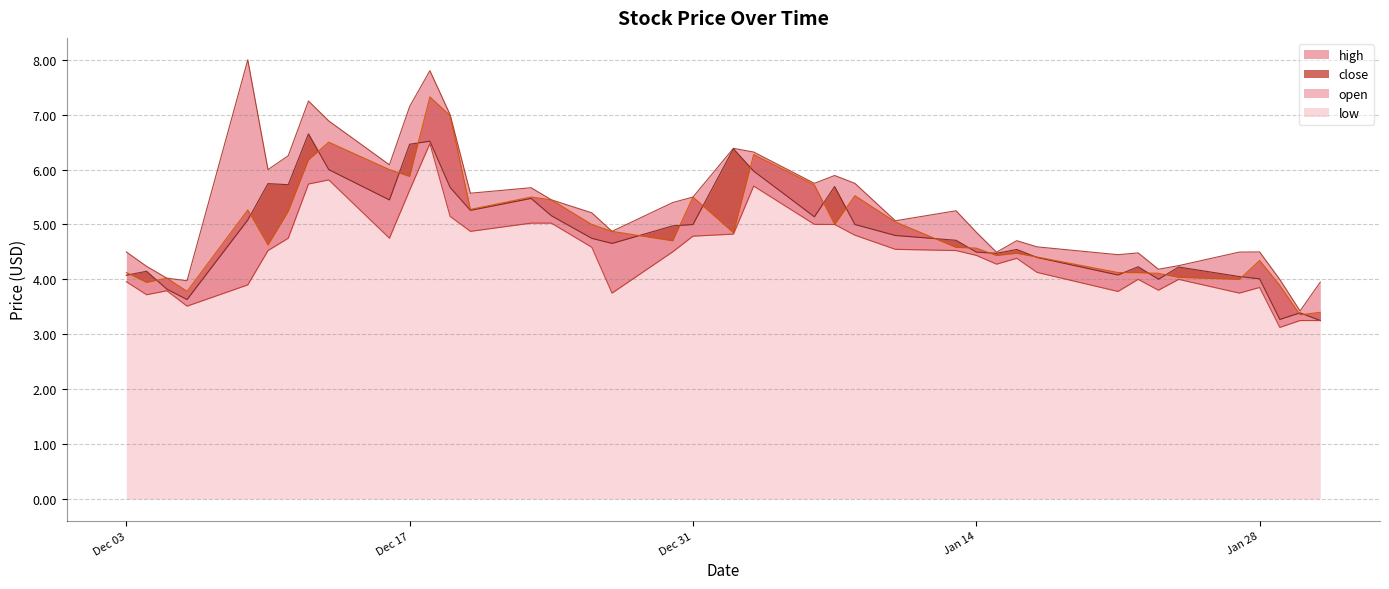

What is the lowest value of the open series?

3.4